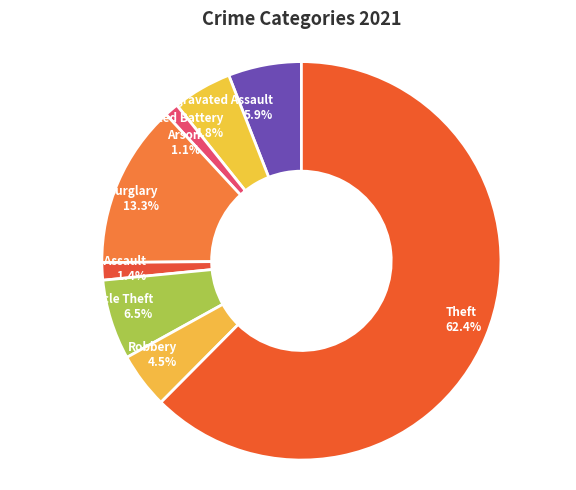

Is there a majority slice in this chart?

Yes